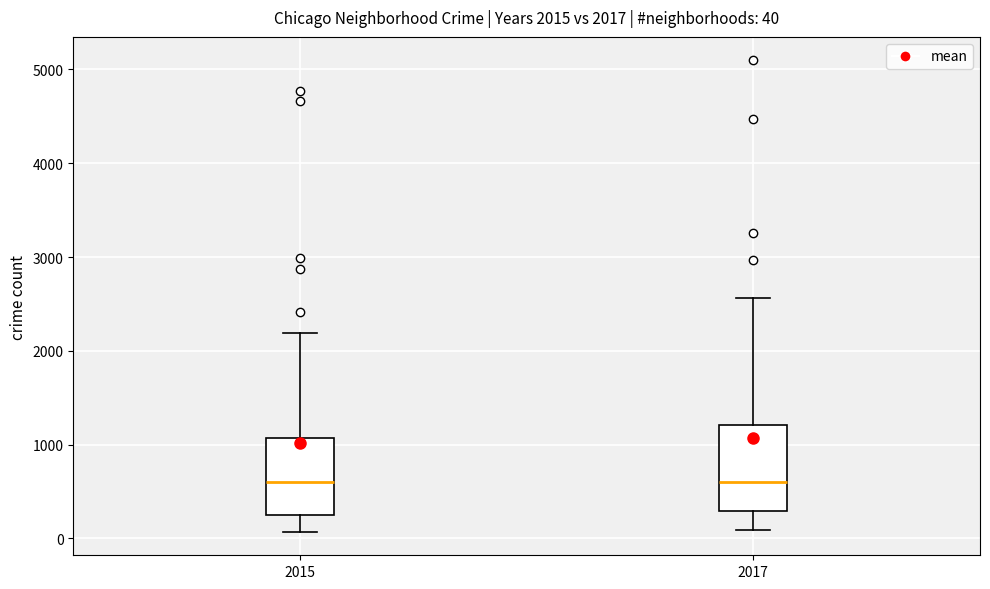

Comparing the boxes themselves (not the whiskers), which one is the tallest?

2017